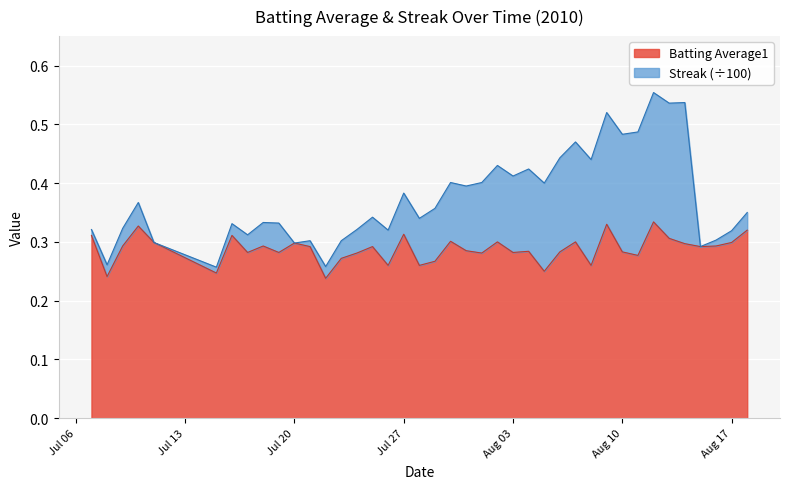

Reading left to right, list all the values displayed in this chart.

0.3	0.2	0.3	0.3	0.3	0.2	0.3	0.3	0.3	0.3	0.3	0.3	0.2	0.3	0.3	0.3	0.3	0.3	0.3	0.3	0.3	0.3	0.3	0.3	0.3	0.3	0.2	0.3	0.3	0.3	0.3	0.3	0.3	0.3	0.3	0.3	0.3	0.3	0.3	0.3